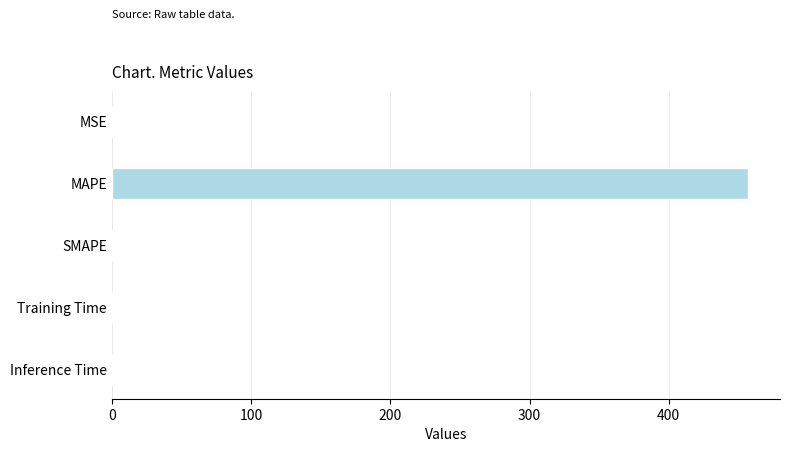

Between MAPE and Training Time, which is larger?

MAPE